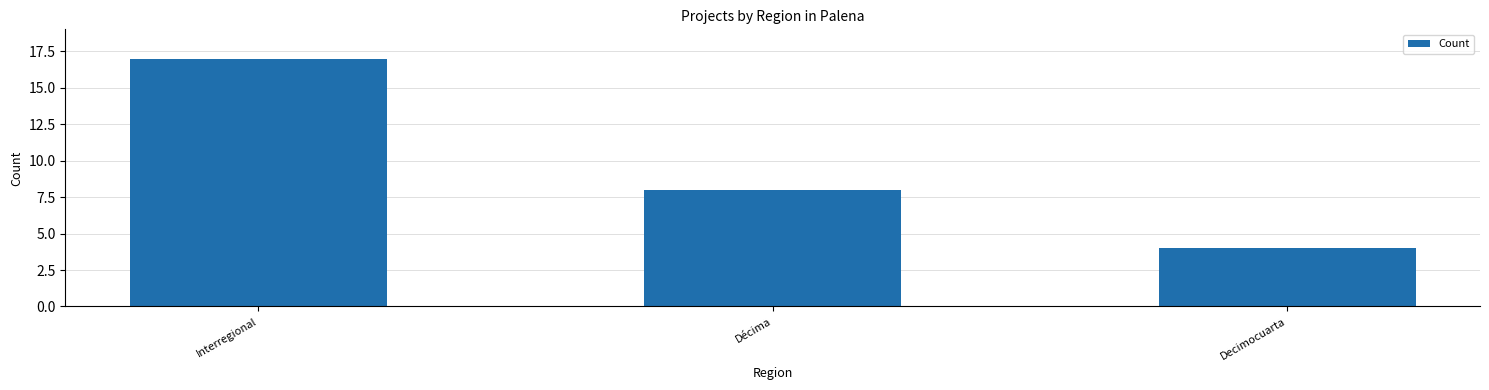

Are the bars grouped side by side (vs. stacked)?

No